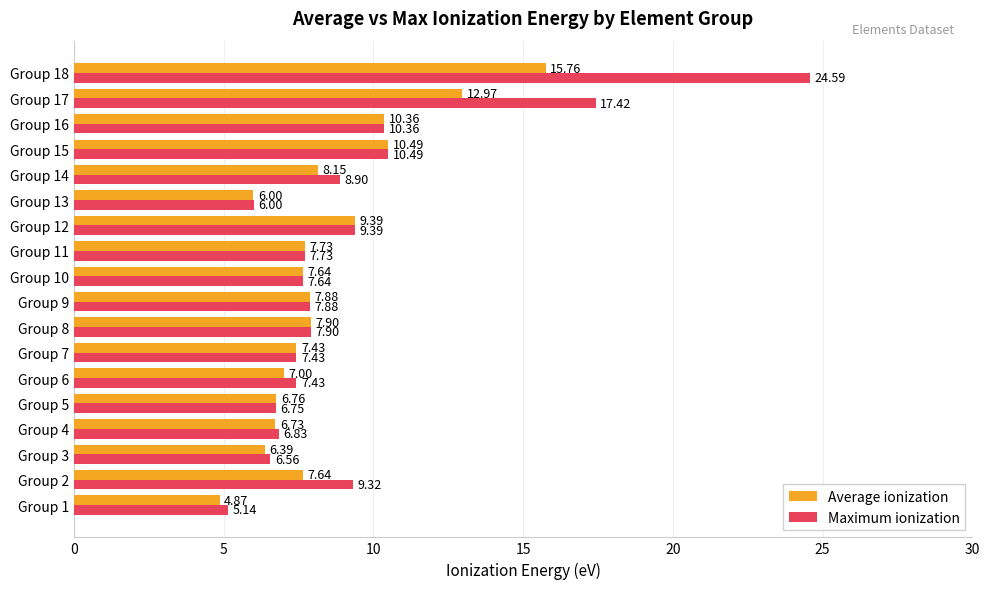

At how many categories does at least one series exceed 10?

4